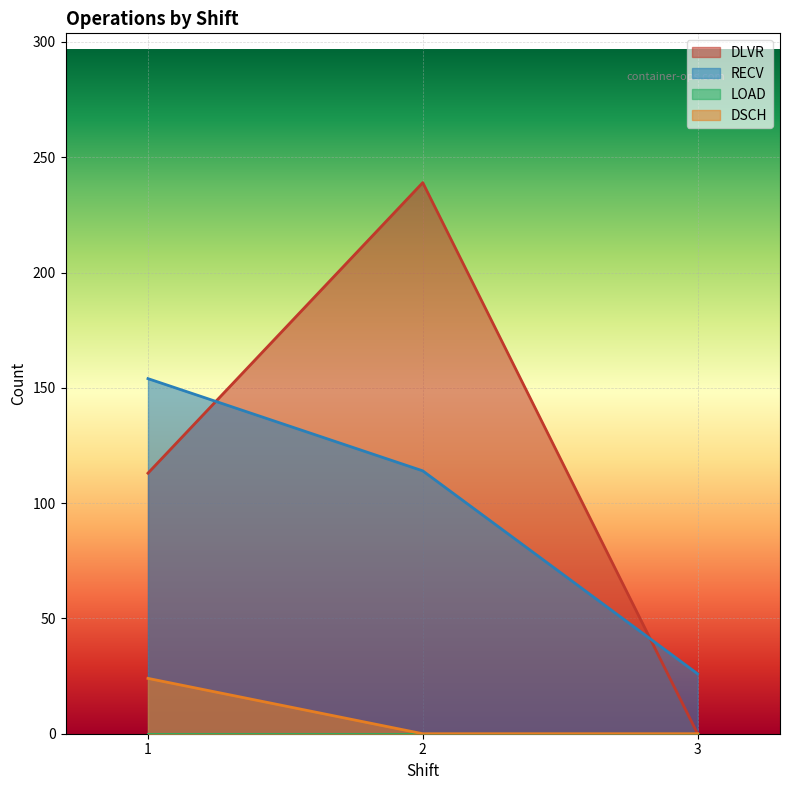

What are all the series names shown in the legend?

DLVR, RECV, LOAD, DSCH